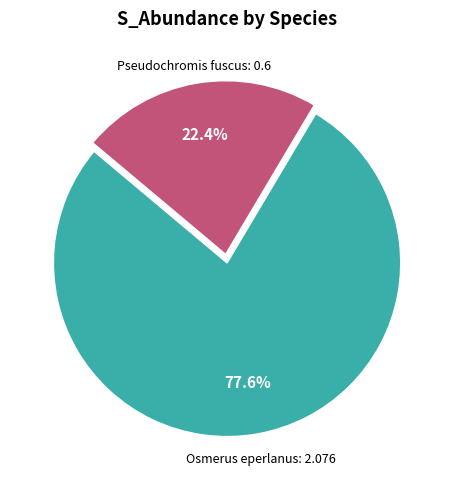

Between Pseudochromis fuscus and Osmerus eperlanus, which is larger?

Osmerus eperlanus